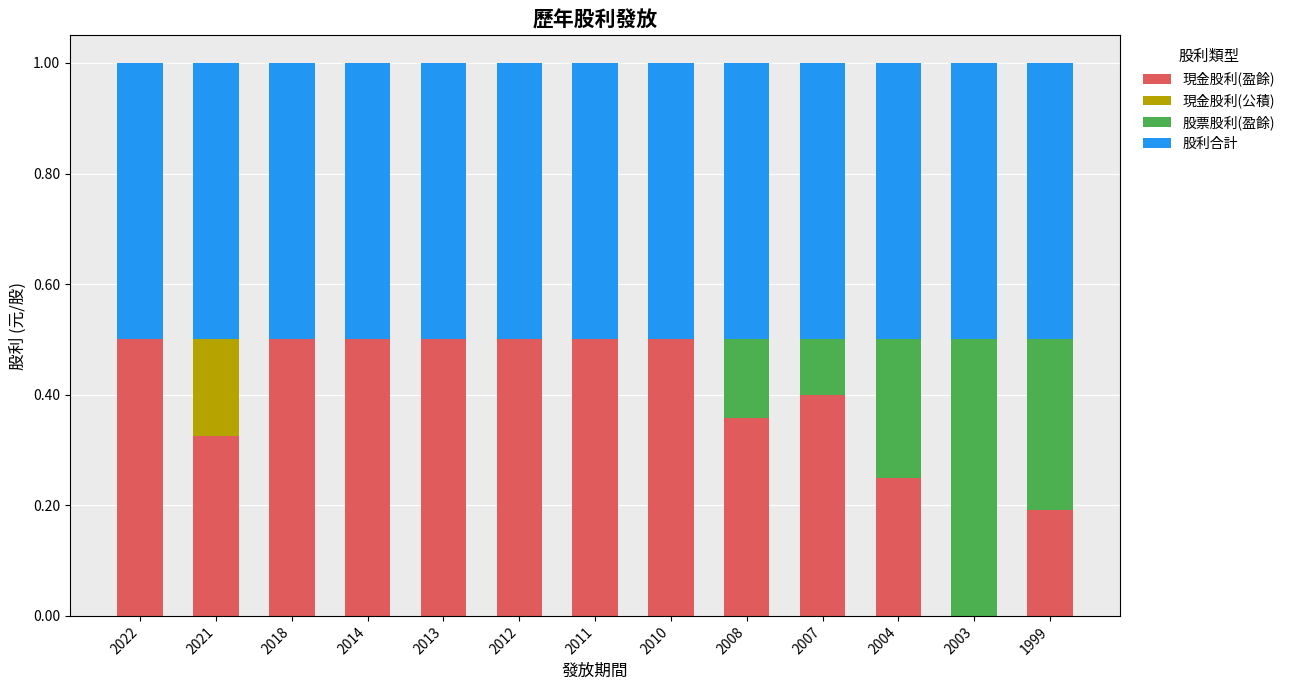

True or false: 現金股利(盈餘) has a value of 0.5 at 2013.

True